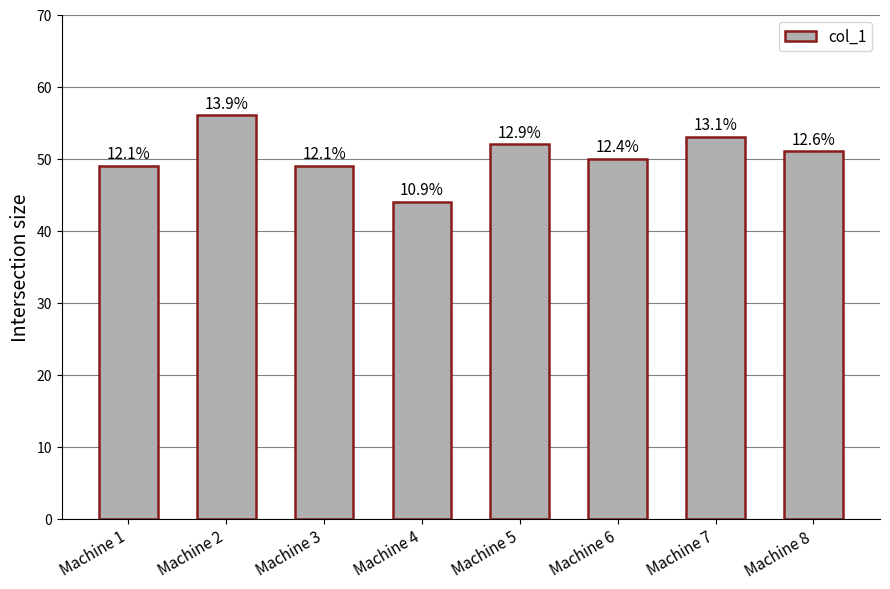

Rank the categories by value from highest to lowest.

Machine 2, Machine 7, Machine 5, Machine 8, Machine 6, Machine 1, Machine 3, Machine 4